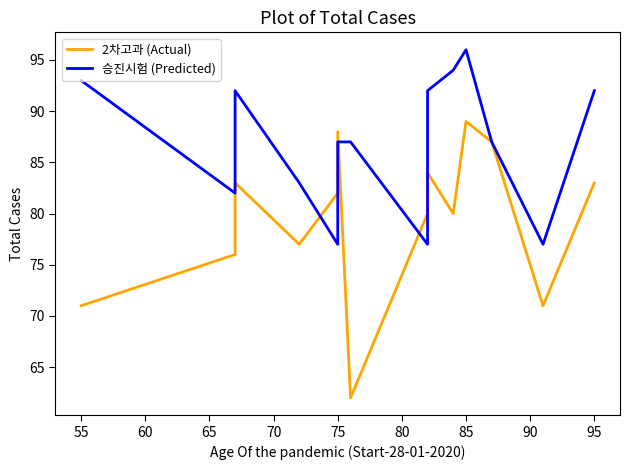

Between 50 and 60, which series saw the biggest shift?

2차고과 (Actual)